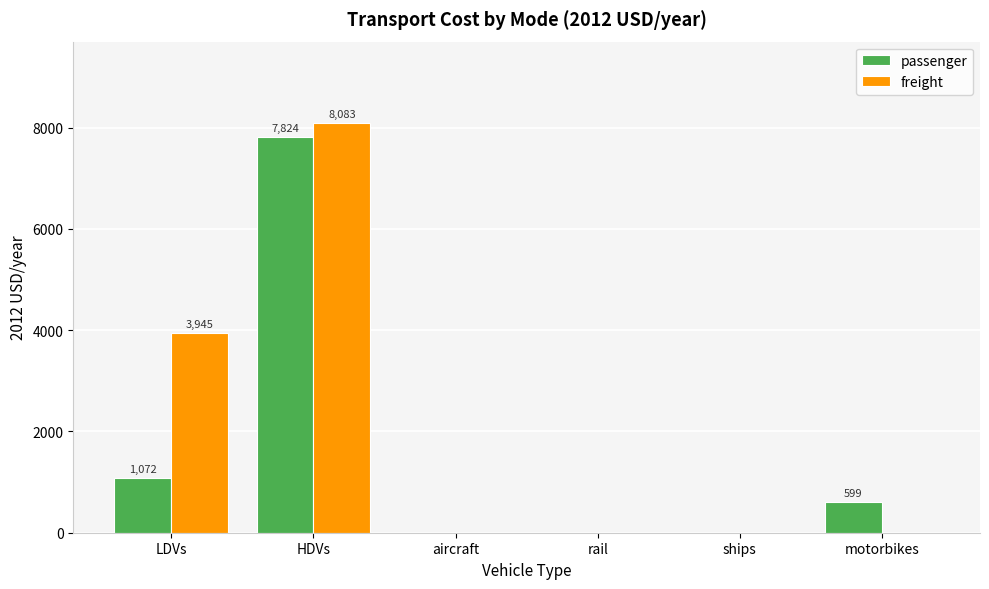

The value of freight at motorbikes is 0.0. True or false?

True